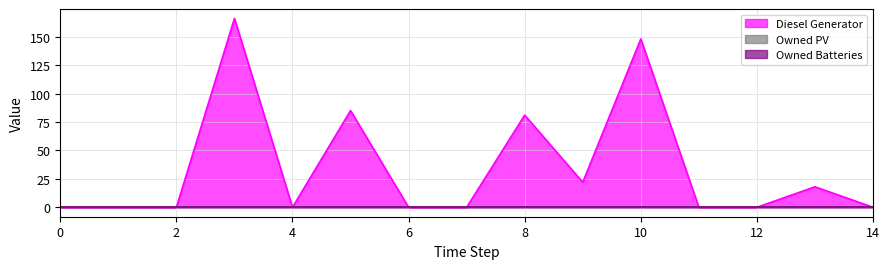

The Diesel Generator series shows 148 at 10. True or false?

True